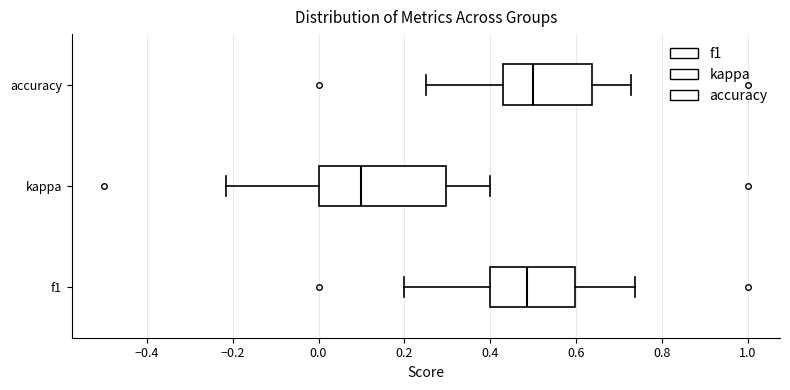

Where does the median line of the box for f1 sit on the x-axis? The values are not printed on the chart, so give them approximately, as read against the axis.

0.48